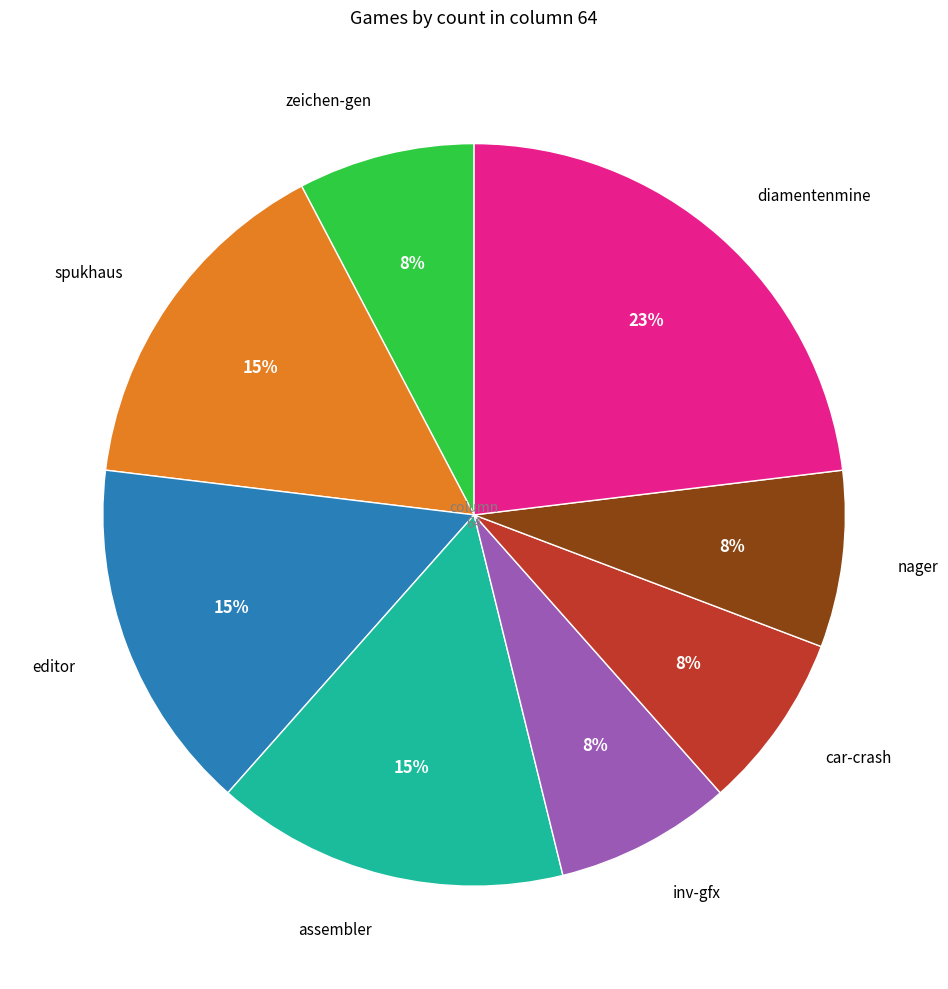

To the nearest percent, what percentage of the pie is nager?

8%